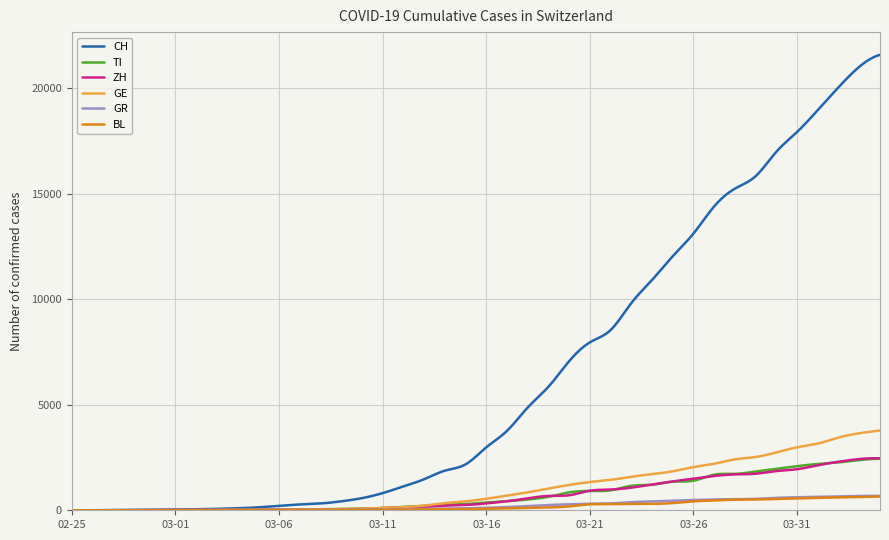

How many lines are shown in the chart?

6